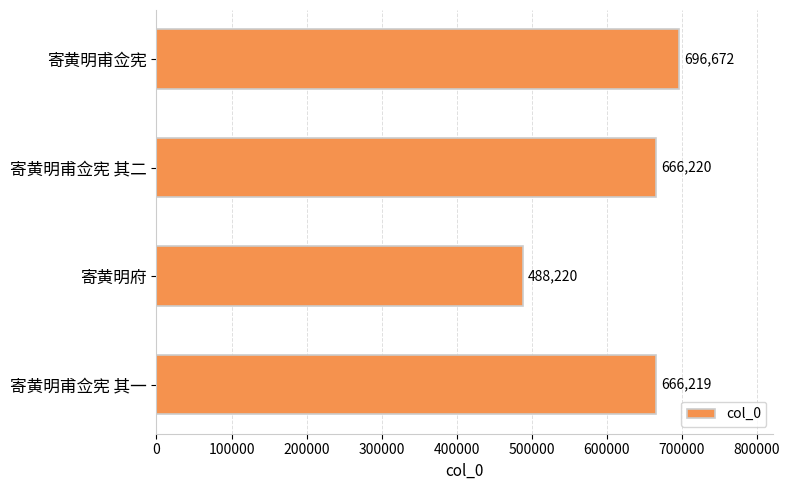

Rank the categories by value from lowest to highest.

寄黄明府, 寄黄明甫佥宪 其一, 寄黄明甫佥宪 其二, 寄黄明甫佥宪